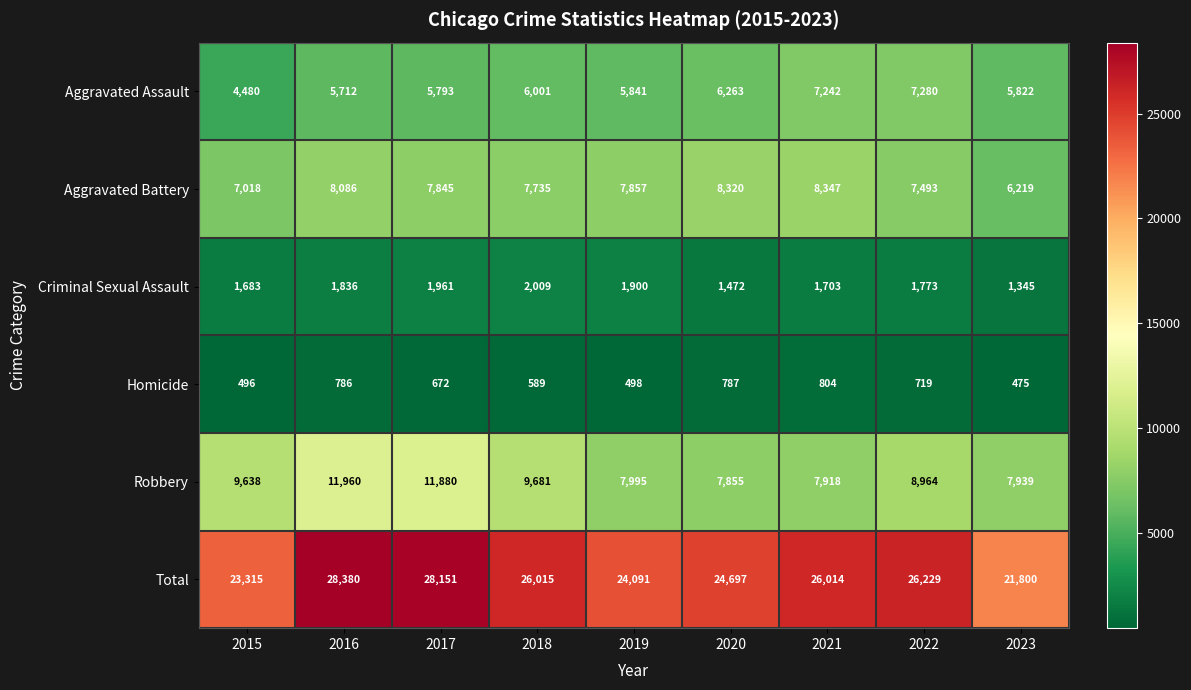

What is the difference between the second highest and minimum values in the Aggravated Battery series?

2101